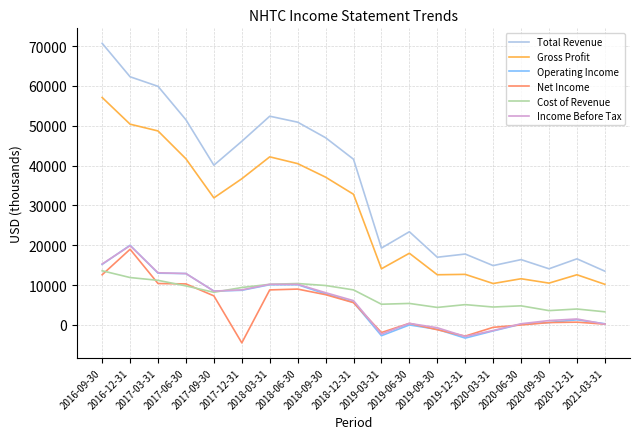

What is the average value of the Gross Profit series?

27989